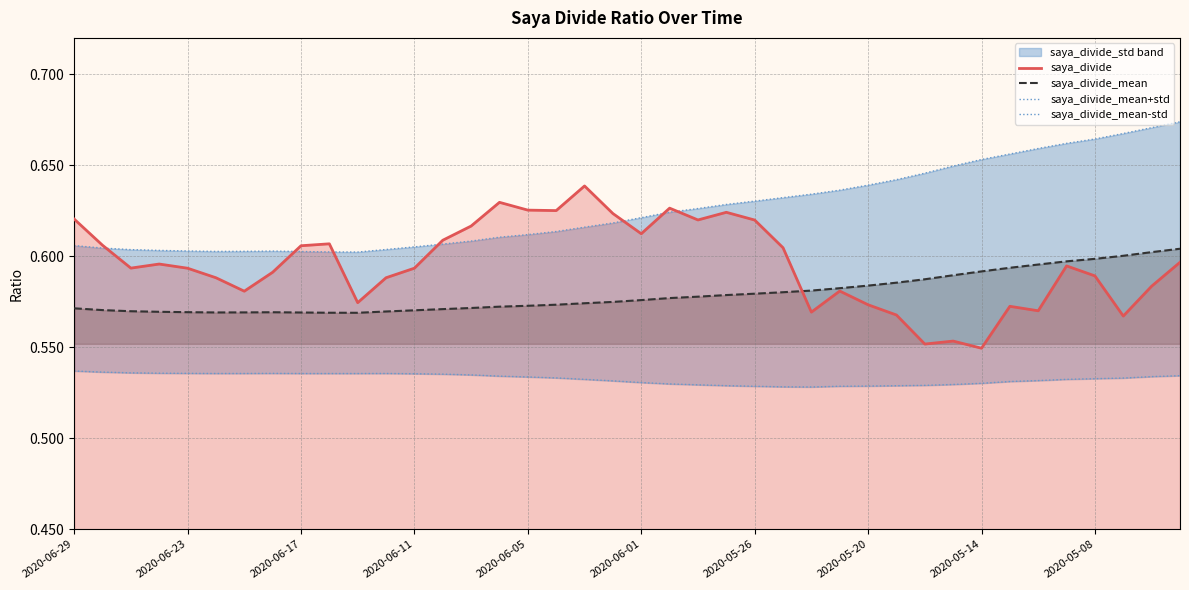

What is the difference between the second highest and minimum values in the saya_divide series?

0.1